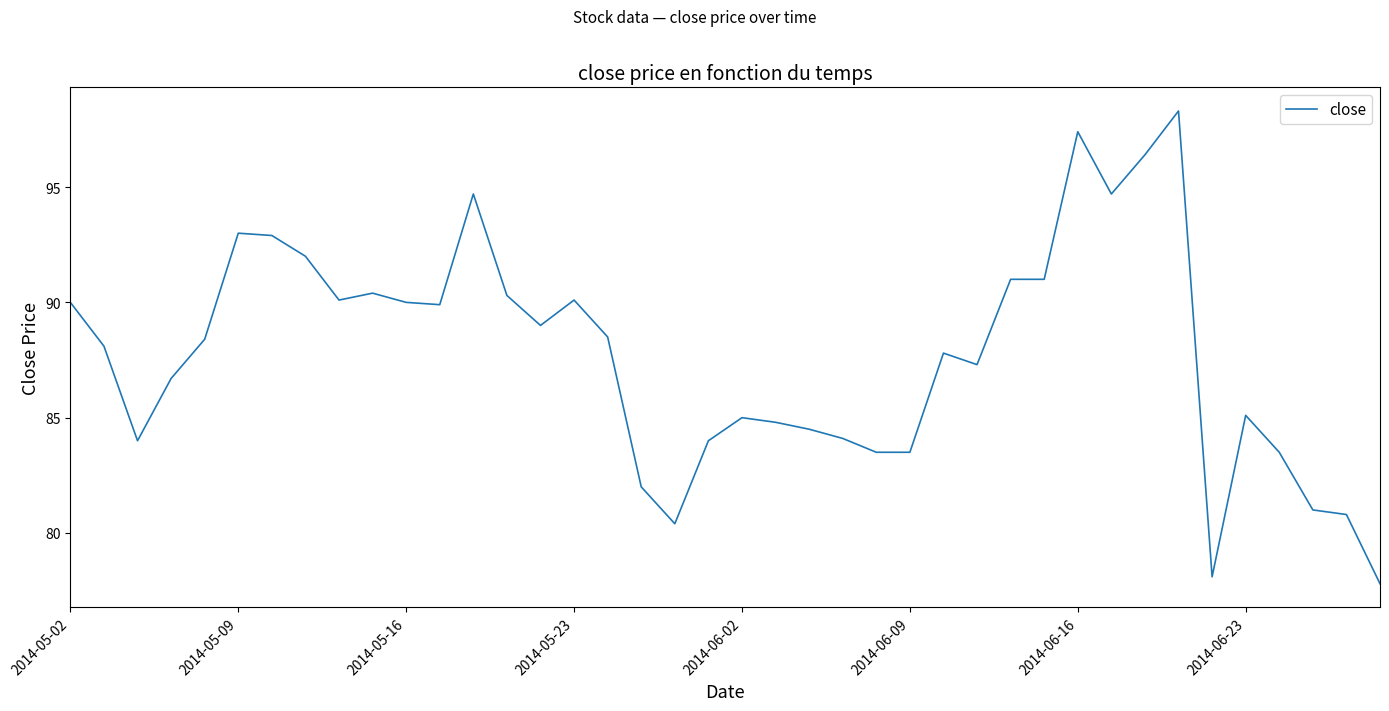

What is the difference between the maximum and minimum values?

20.5